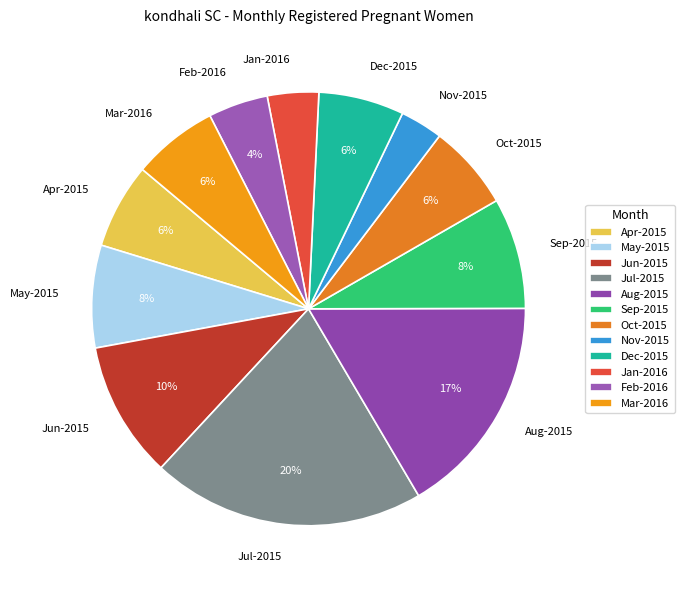

To the nearest percent, what is the difference between the Oct-2015 and Jul-2015 slice percentages?

14%